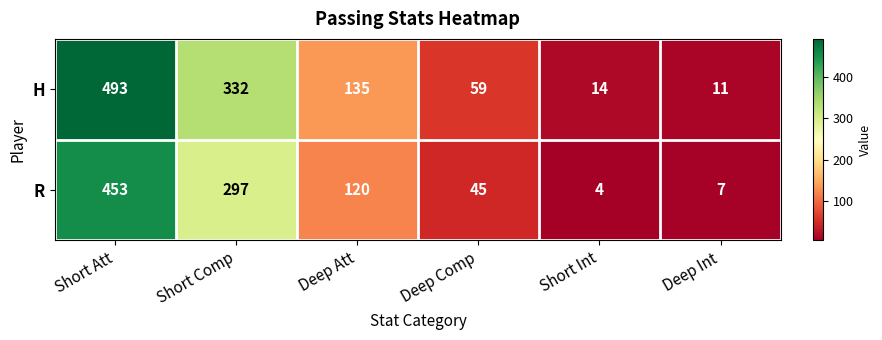

What is the difference between the R values at Short Comp and Short Int?

293